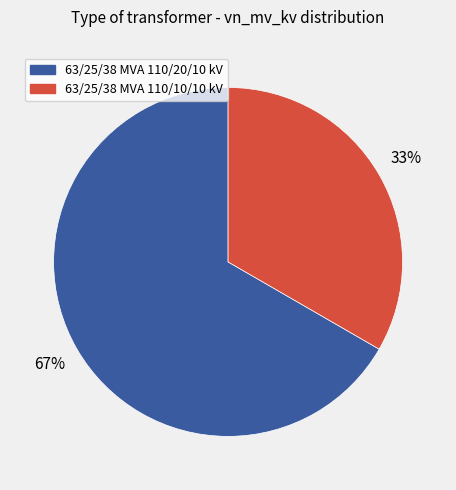

True or false: 63/25/38 MVA 110/20/10 kV accounts for 67% of the total.

True